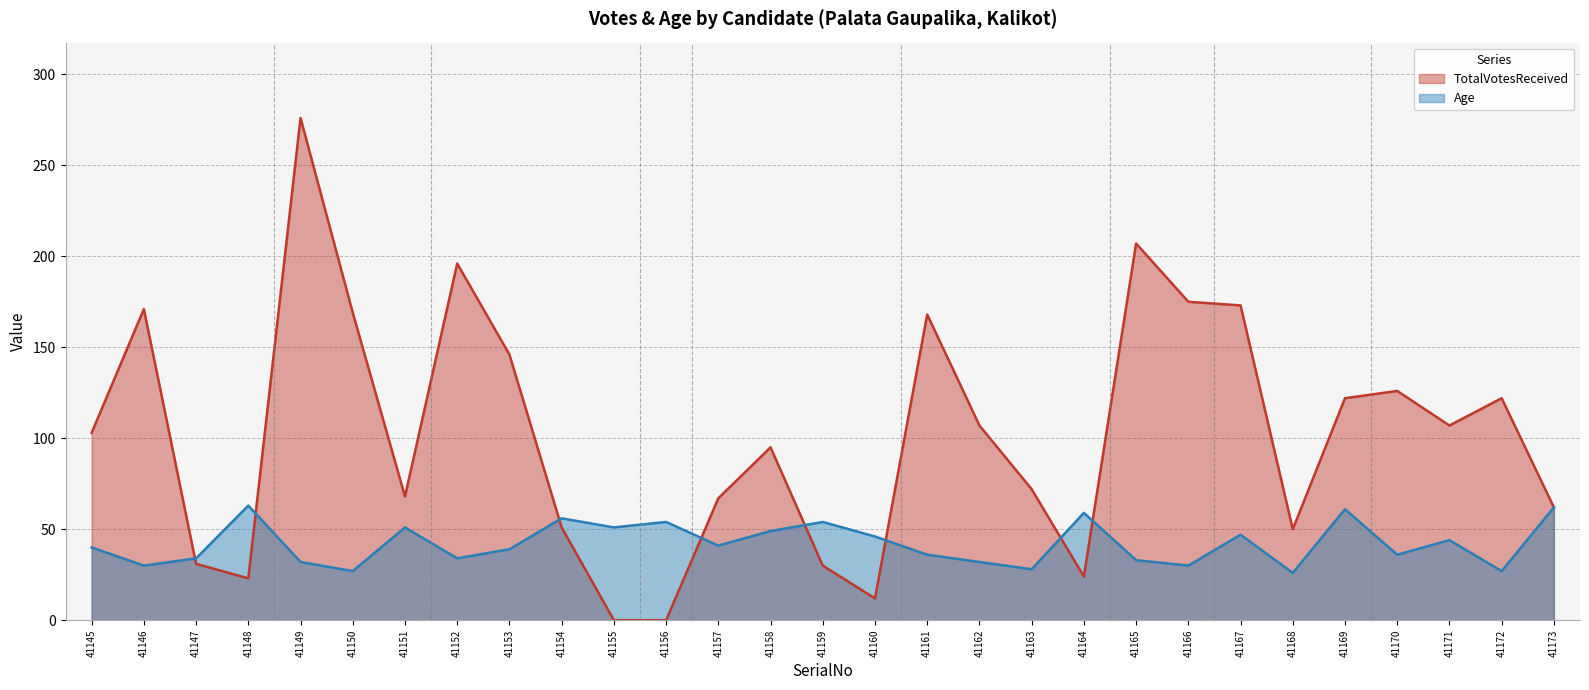

Is it true that Age equals 34 at 41147?

True